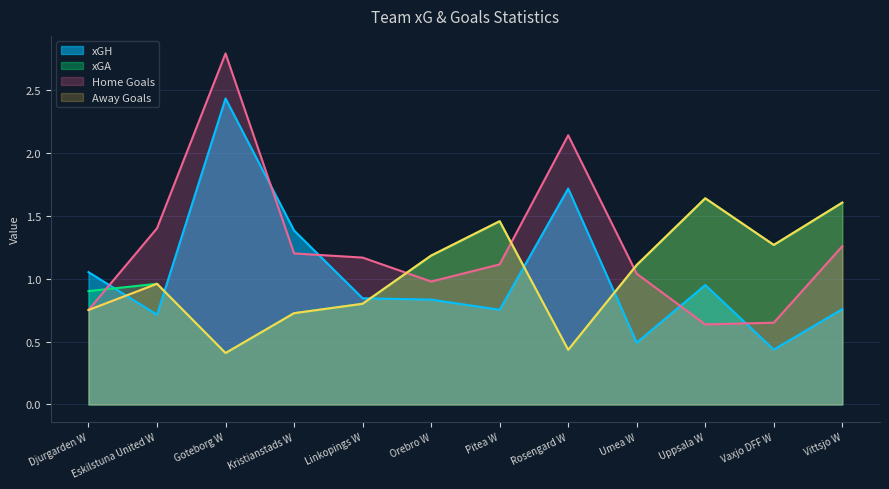

Reading left to right, extract all data points from this chart.

xGH: 1.1	0.7	2.4	1.4	0.8	0.8	0.8	1.7	0.5	1.0	0.4	0.8
xGA: 0.9	1.0	0.4	0.7	0.8	1.2	1.5	0.4	1.1	1.6	1.3	1.6
Home Goals: 0.8	1.4	2.8	1.2	1.2	1.0	1.1	2.1	1.0	0.6	0.7	1.3
Away Goals: 0.8	1.0	0.4	0.7	0.8	1.2	1.5	0.4	1.1	1.6	1.3	1.6